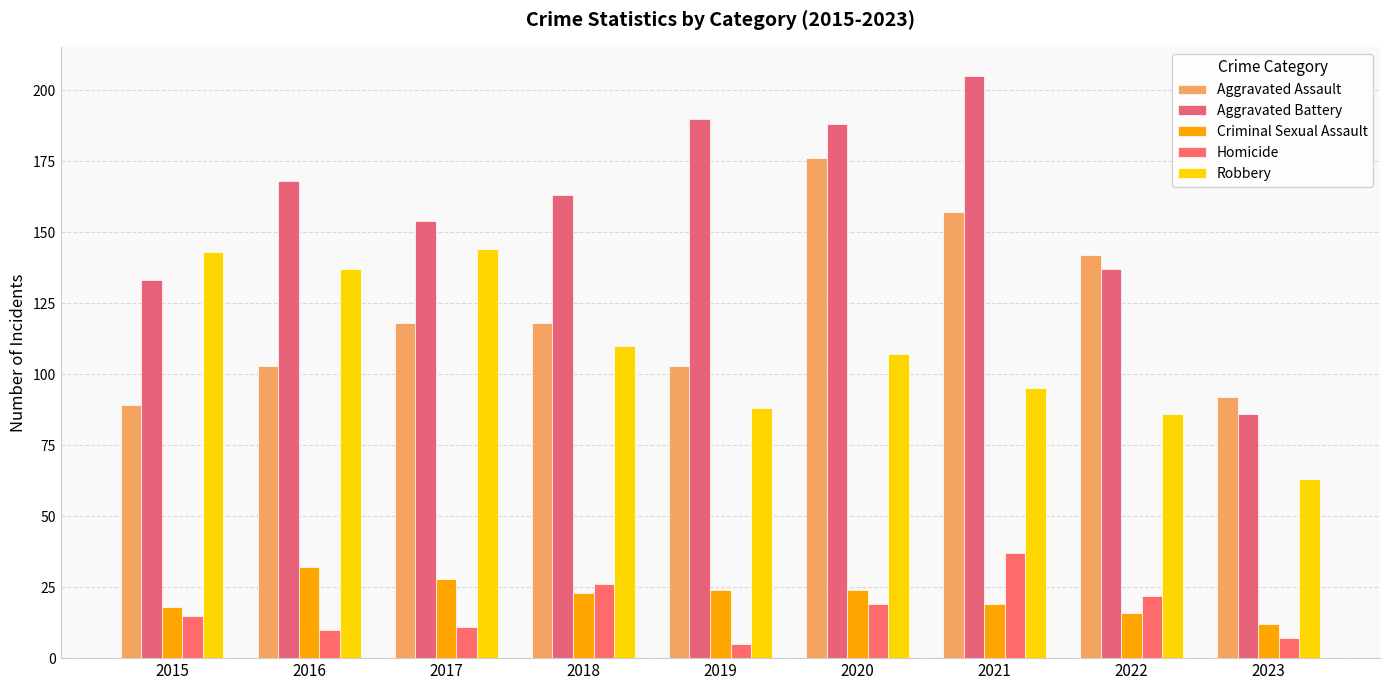

The value of Aggravated Assault at 2023 is 92. True or false?

True